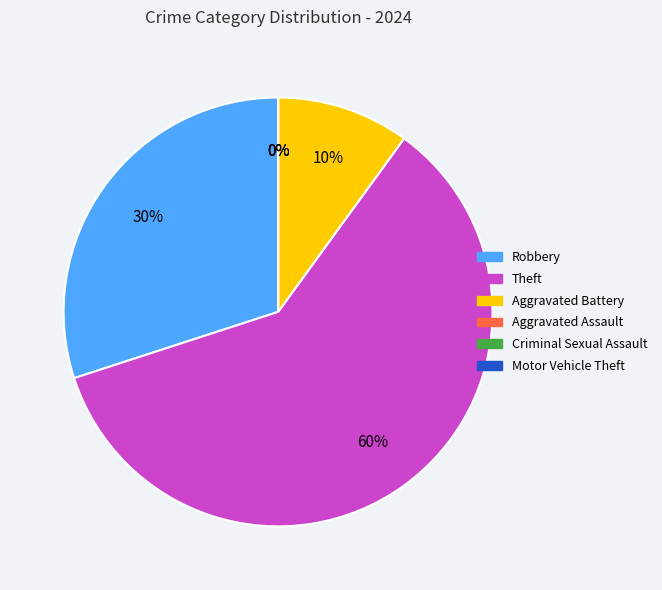

To the nearest percent, what is the average slice percentage?

17%